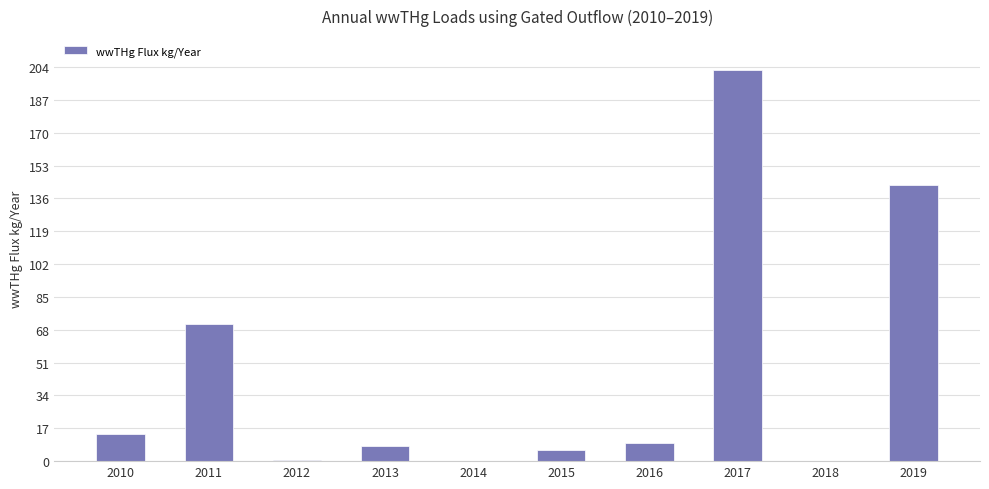

Are the bars horizontal?

No